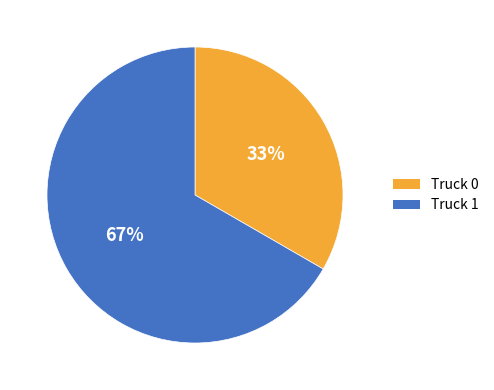

Is the sum of Truck 0 and Truck 1 greater than half?

Yes